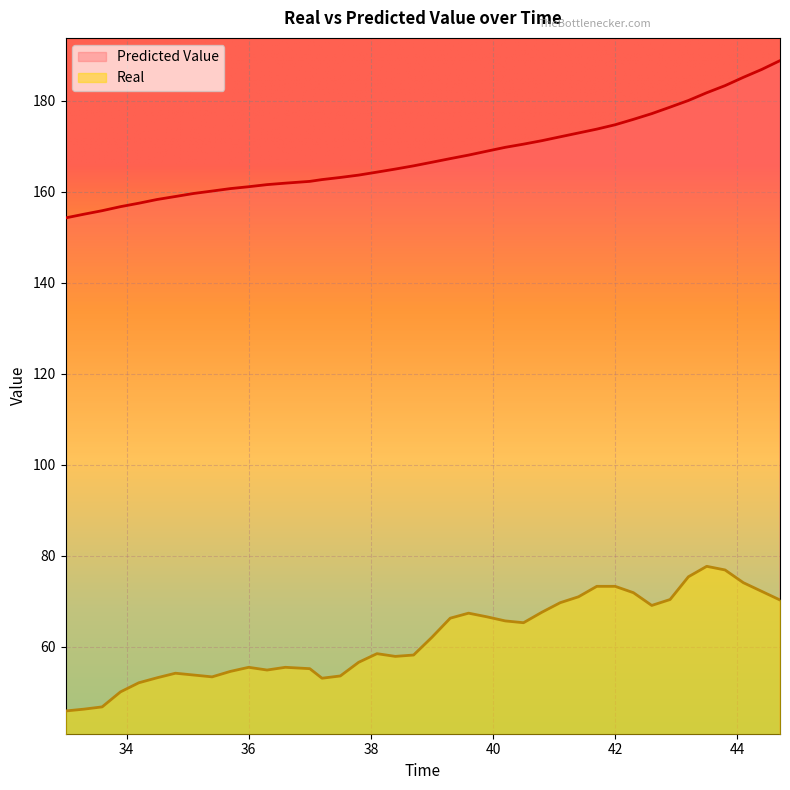

Which series has the largest total across all categories?

Predicted Value